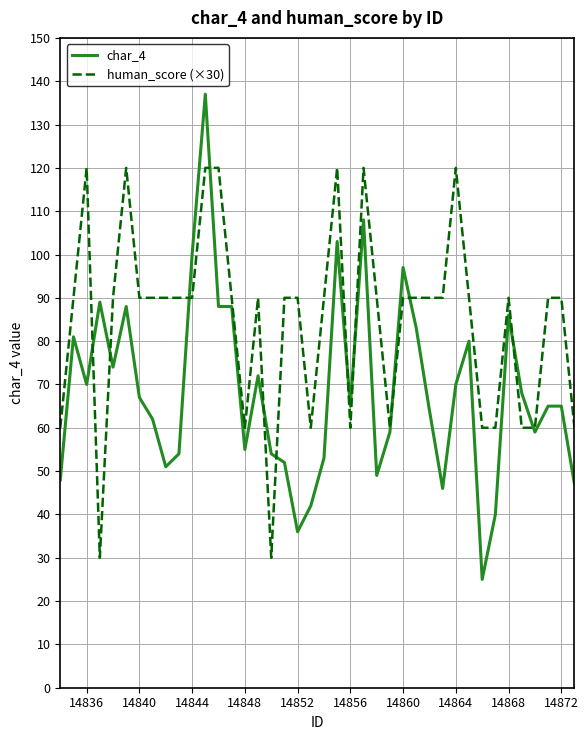

Reading right to left, list all the values displayed in this chart.

char_4: 47	65	65	59	68	86	40	25	80	70	46	64	83	97	59	49	108	65	103	53	42	36	52	54	72	55	88	88	137	100	54	51	62	67	88	74	89	70	81	48
human_score (×30): 60	90	90	60	60	90	60	60	90	120	90	90	90	90	60	90	120	60	120	90	60	90	90	30	90	60	90	120	120	90	90	90	90	90	120	90	30	120	90	60